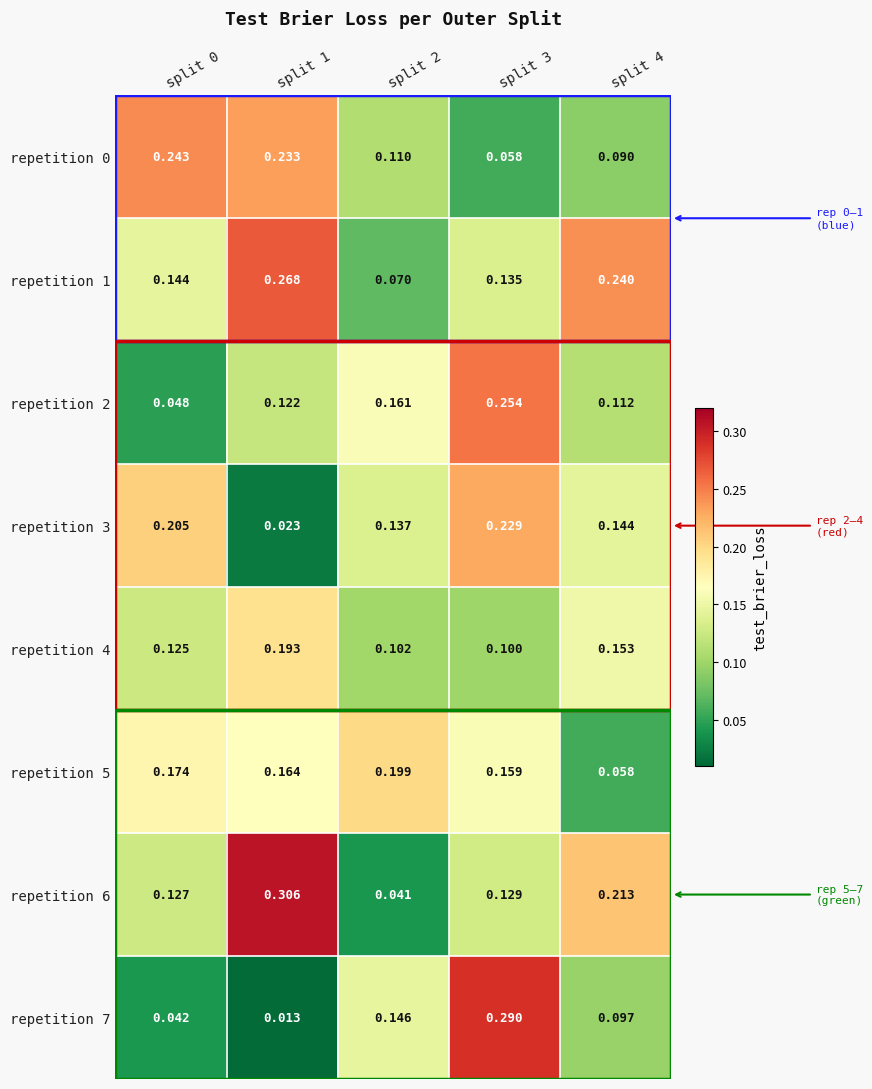

Is the value of repetition 0 at split 4 greater than the value of repetition 6 at split 2?

Yes